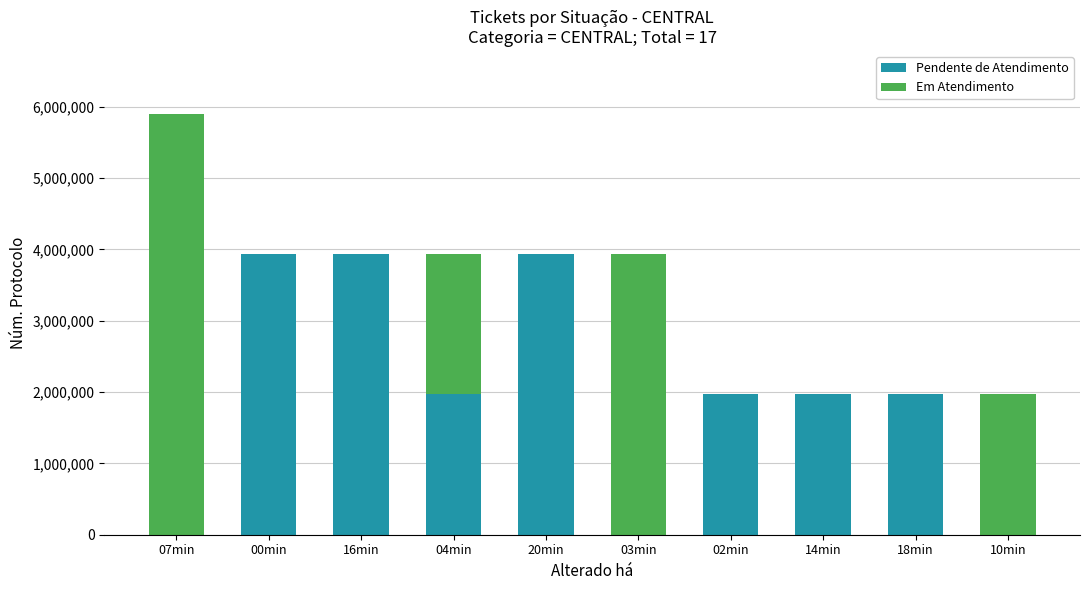

What is the sum of the Pendente de Atendimento values at 18min and 14min?

3930701